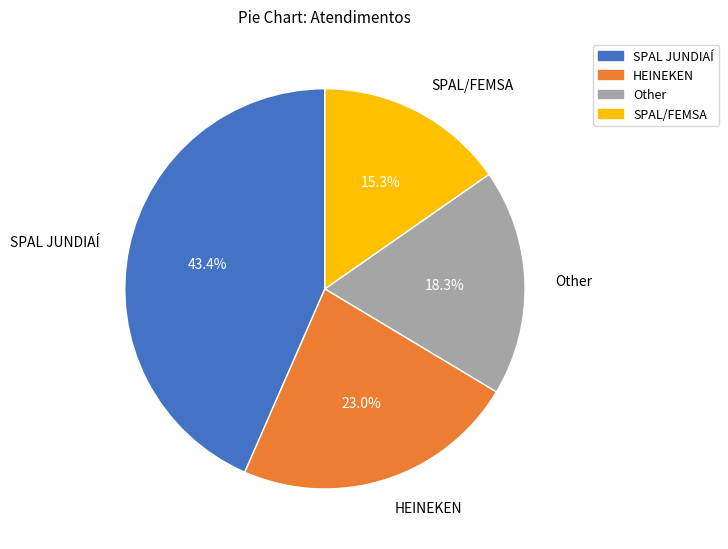

How many slices are in this pie chart?

4